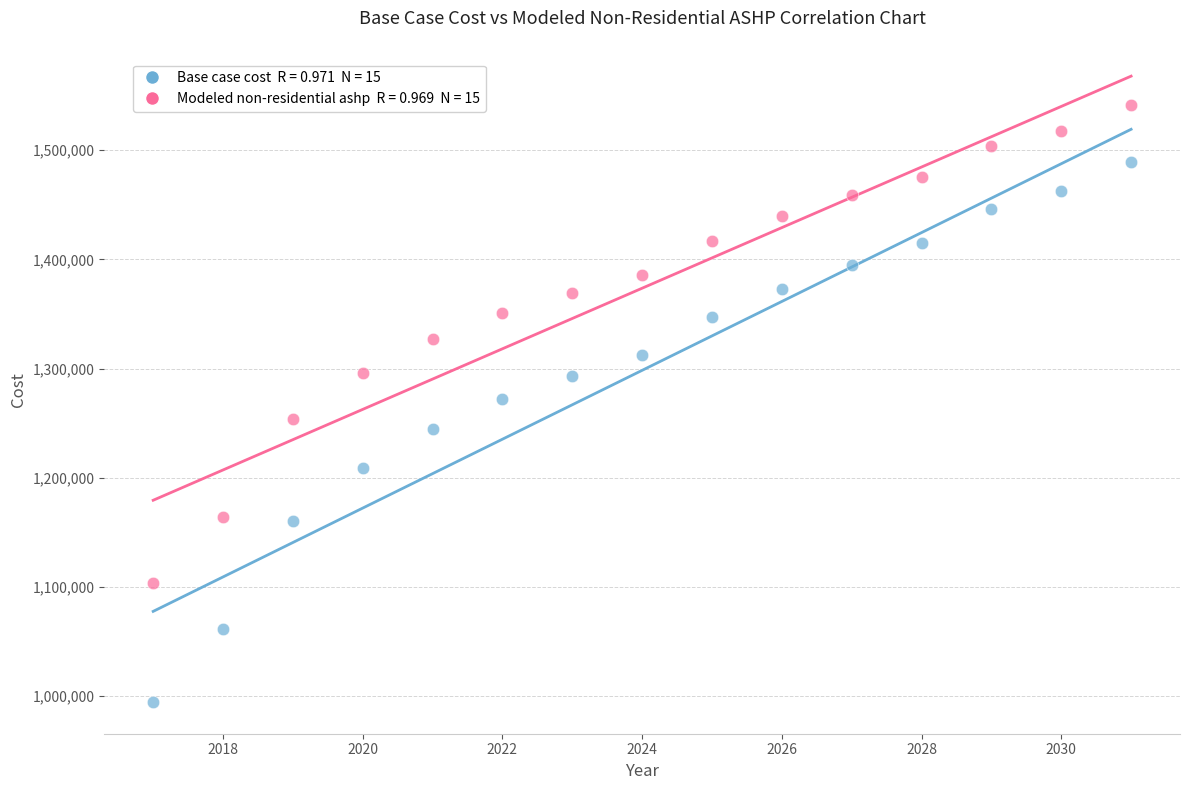

Across all data points, what is the range of Y values (max minus min)?

547033.9